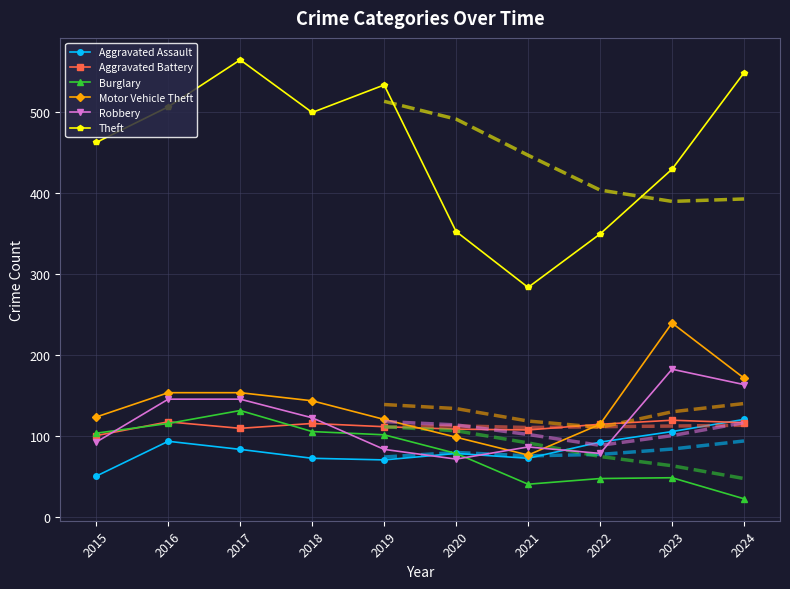

What is the value of the Aggravated Assault point at the 1st from the left?

50